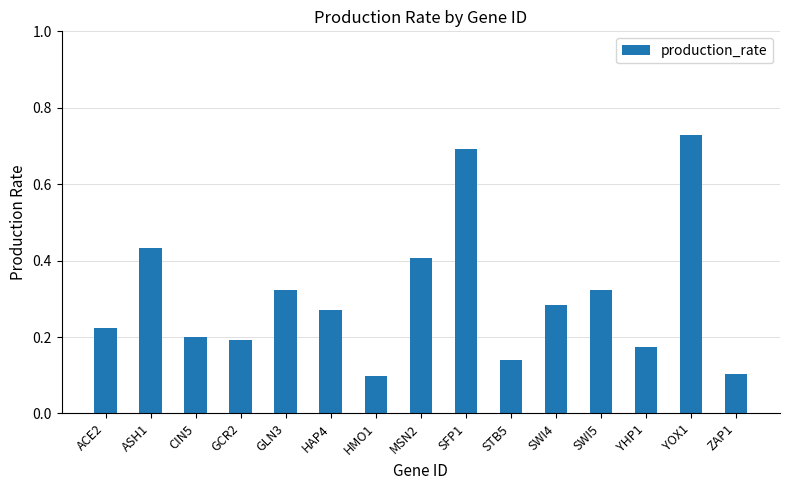

The value at GCR2 is 0.1. True or false?

False